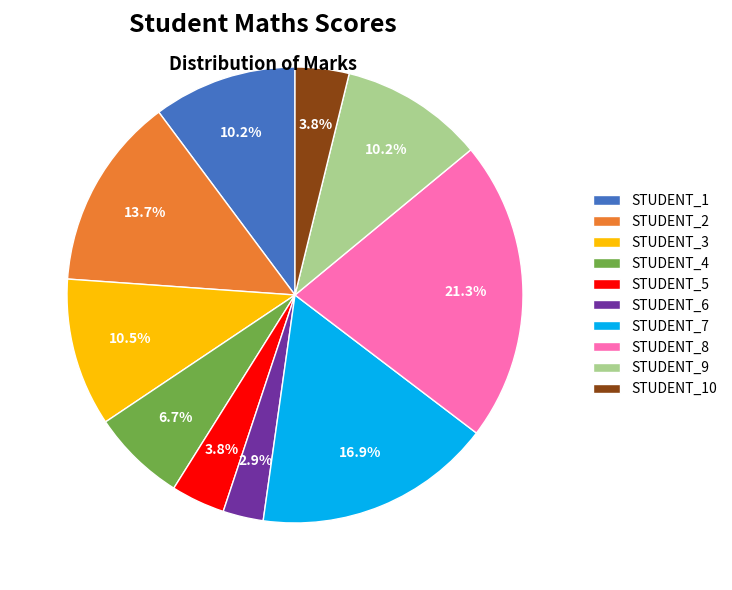

What is the total percentage of STUDENT_8 and STUDENT_2?

35.0%